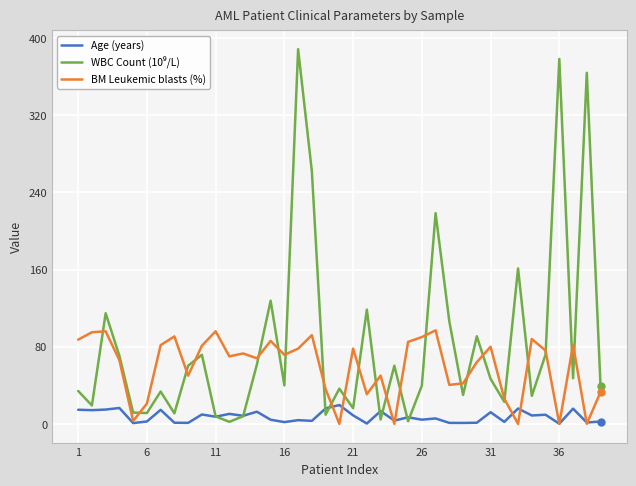

What is the maximum value shown in the chart?

388.6